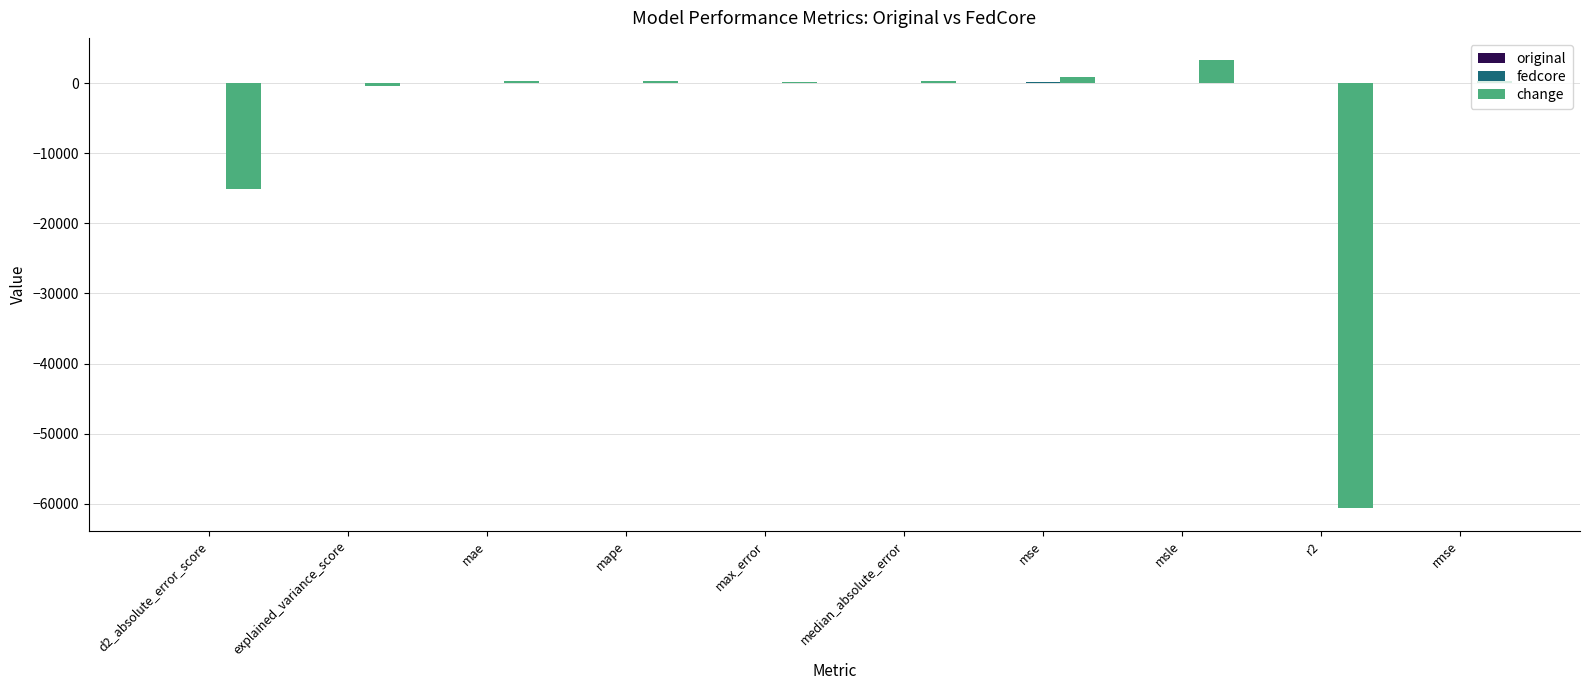

What is the maximum value for change?

3240.0